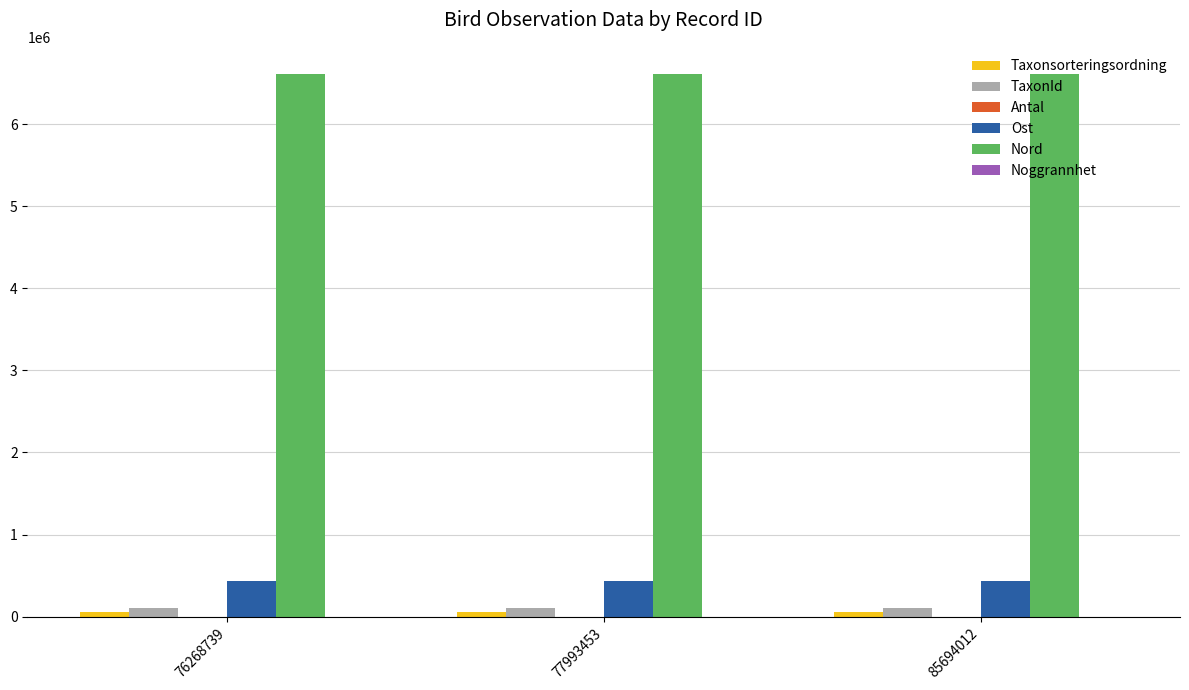

What is the greatest value displayed?

6612486